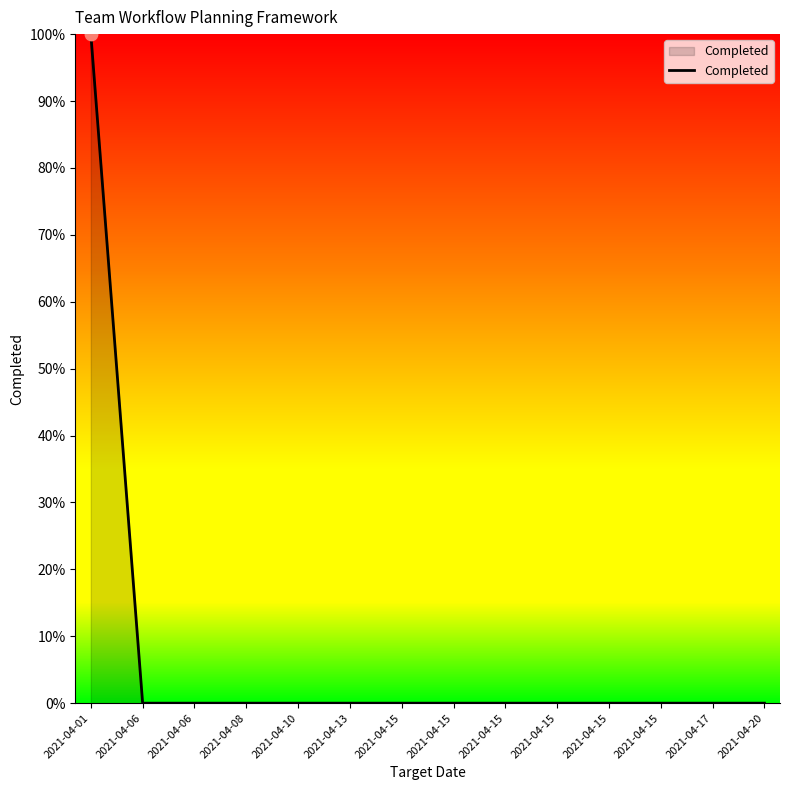

What is the change in value from 2021-04-01 to 2021-04-13?

-1